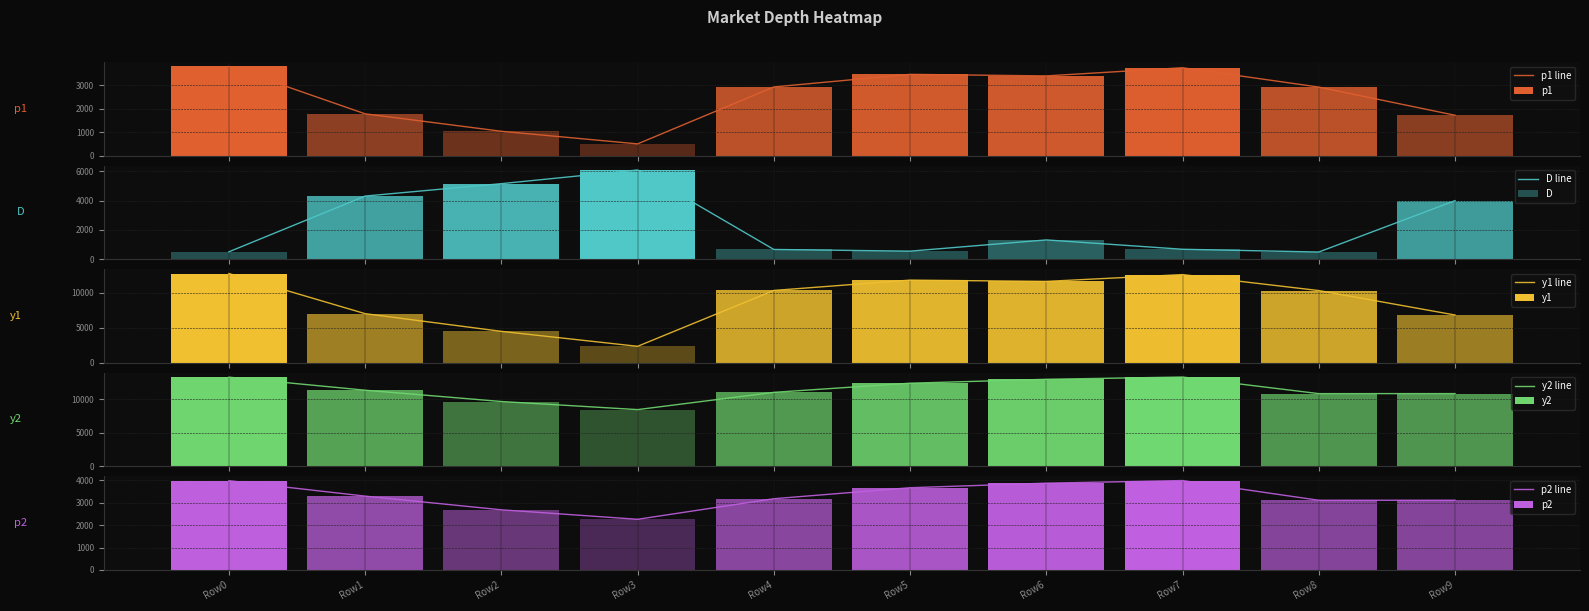

What is the smallest value displayed?

500.0